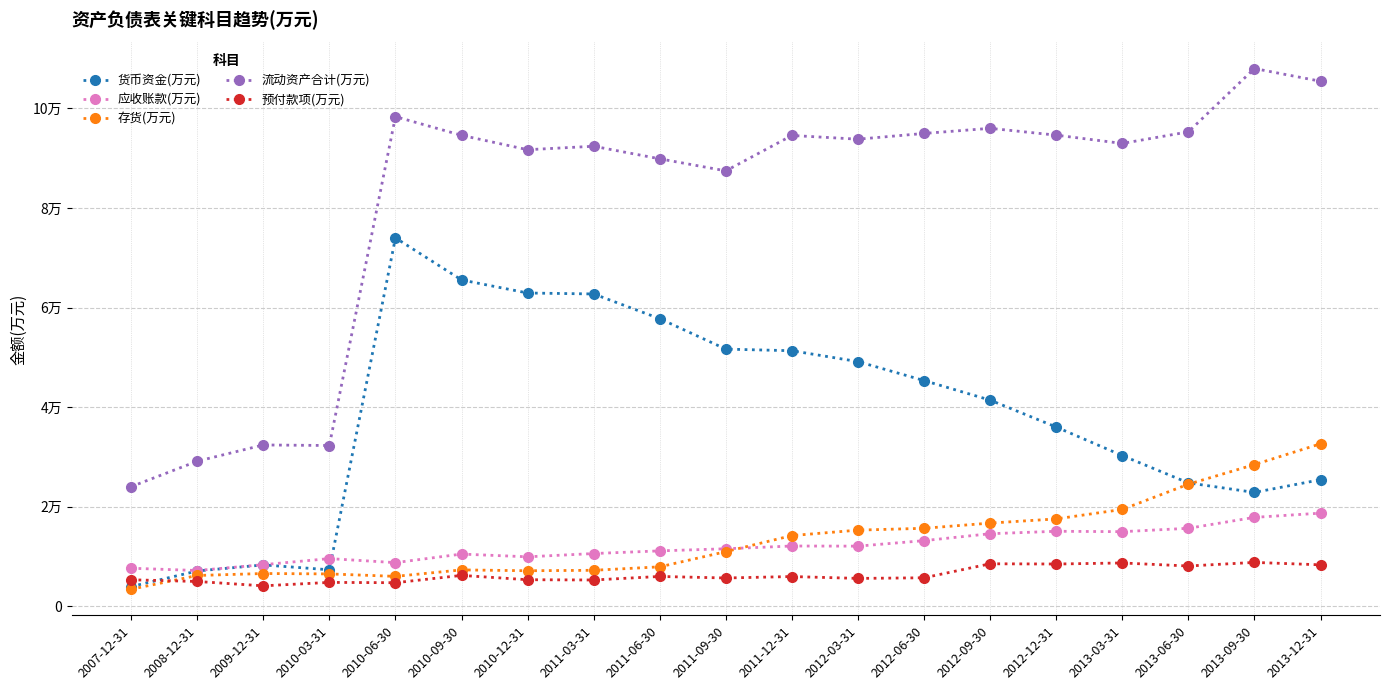

True or false: 货币资金(万元) has a value of 73988 at 2010-06-30.

True